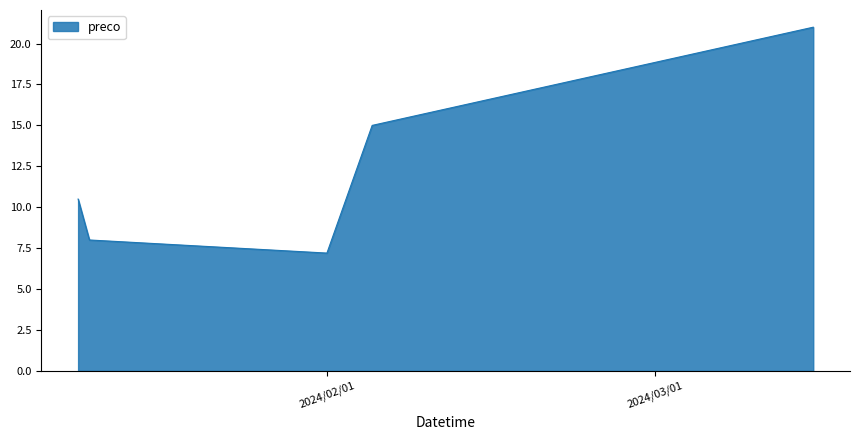

What is the sum of all values?

61.7